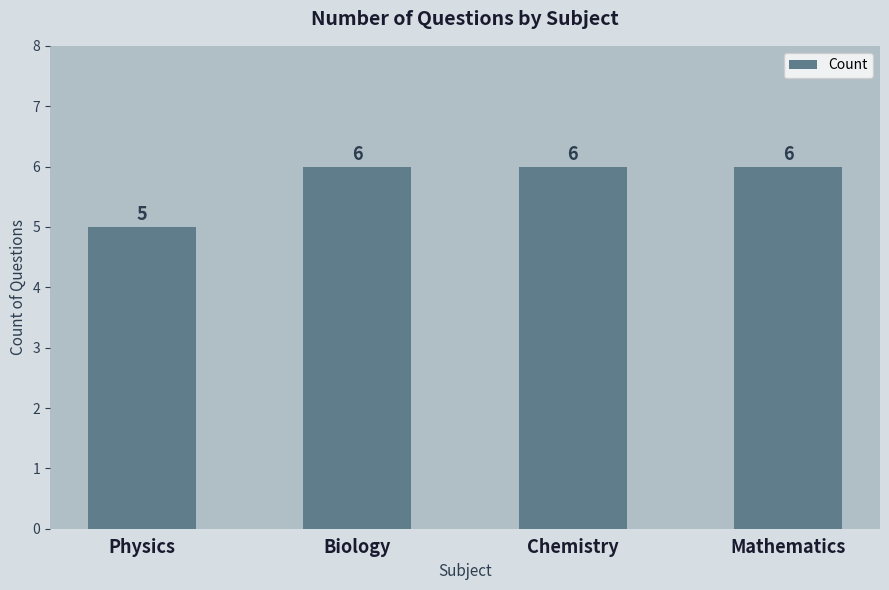

True or false: the data shows 1 at Physics.

False